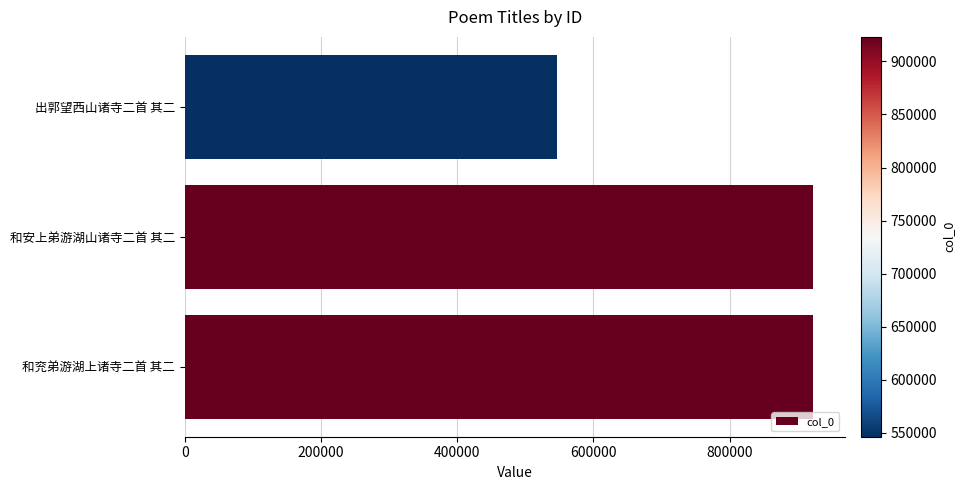

What is the average value?

797398